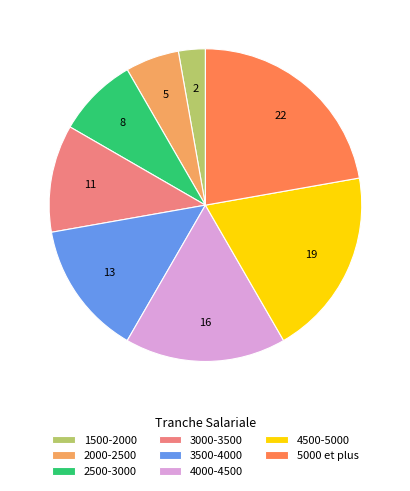

How many segments does this pie chart have?

8